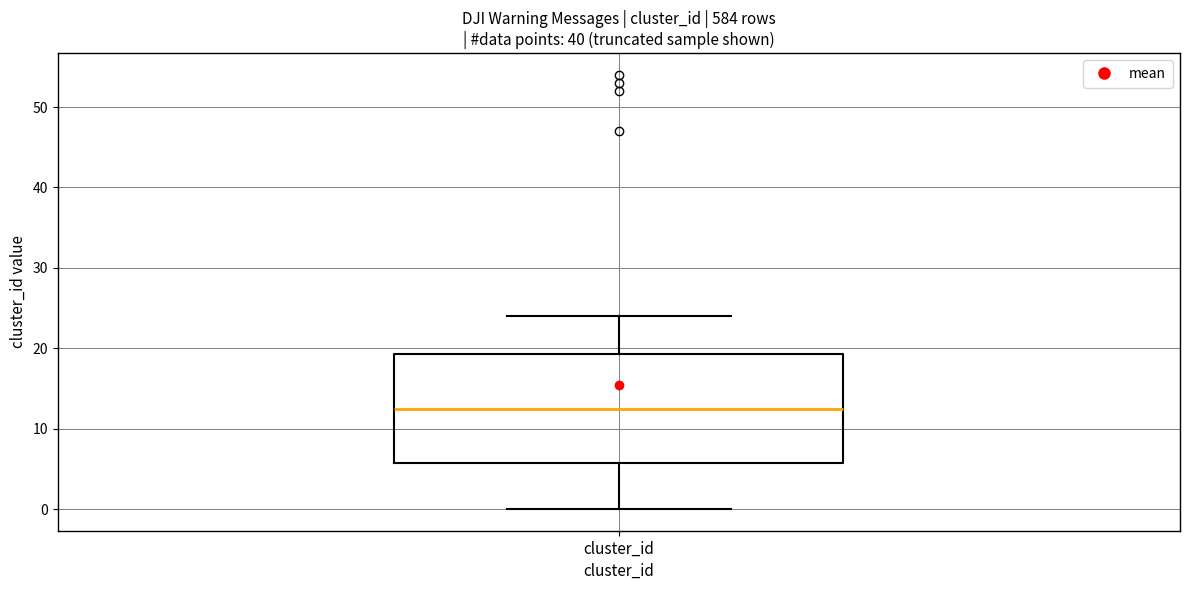

Transcribe this box plot: give where the median line is, the range the box spans, and where the two whiskers end, as read against the y-axis. The values are not printed on the chart, so give them approximately, as read against the axis.

median 13, box 6 to 19, whiskers 0 to 24